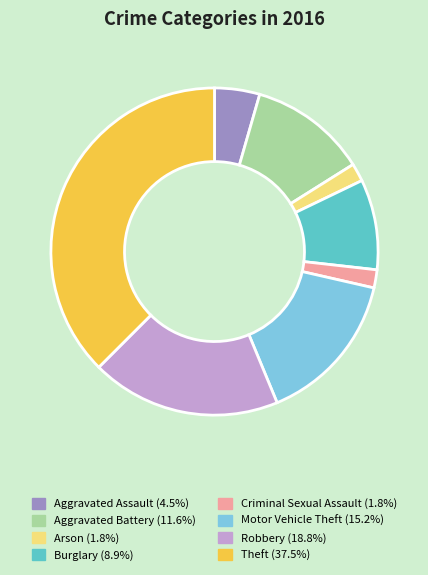

Approximately how many times larger is the value at Criminal Sexual Assault compared to Arson?

1.0